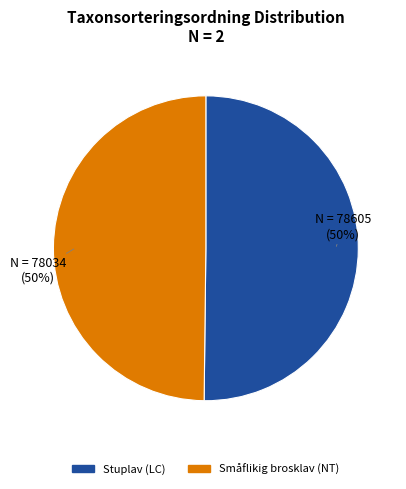

Combined, do Småflikig brosklav (NT) and Stuplav (LC) account for over 50%?

Yes